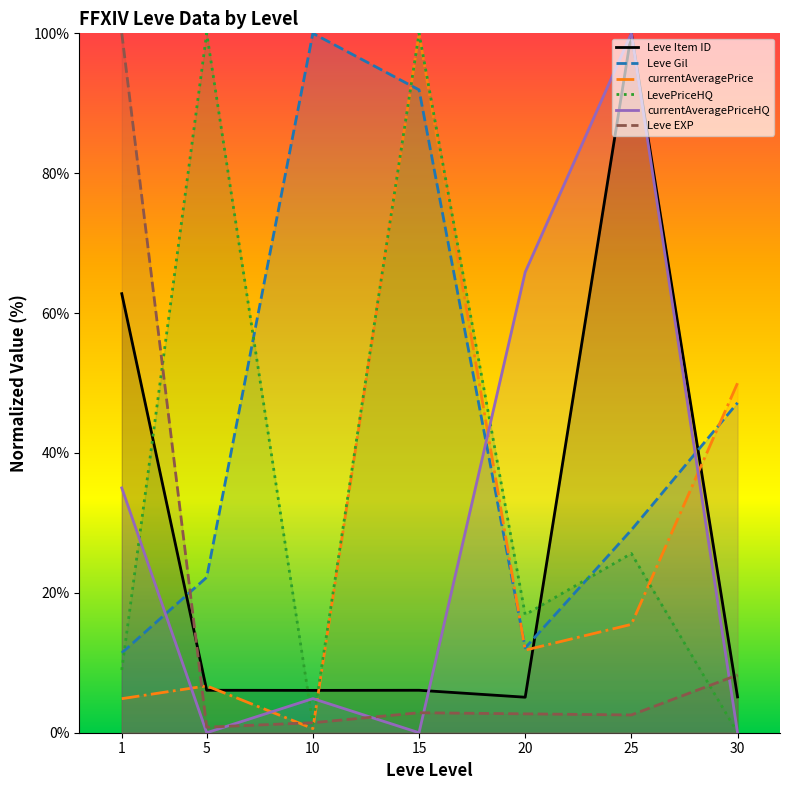

Where is the first local minimum for currentAveragePrice?

10